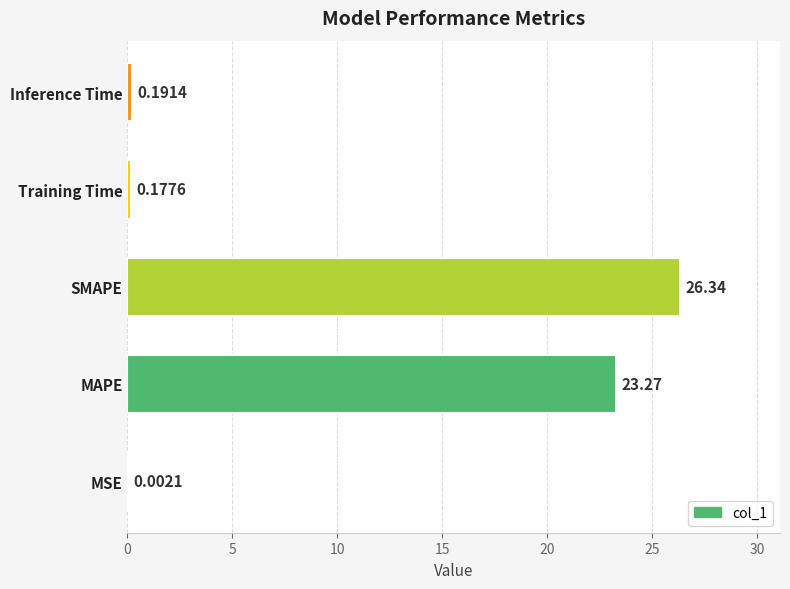

Which category has the highest value across all series?

SMAPE